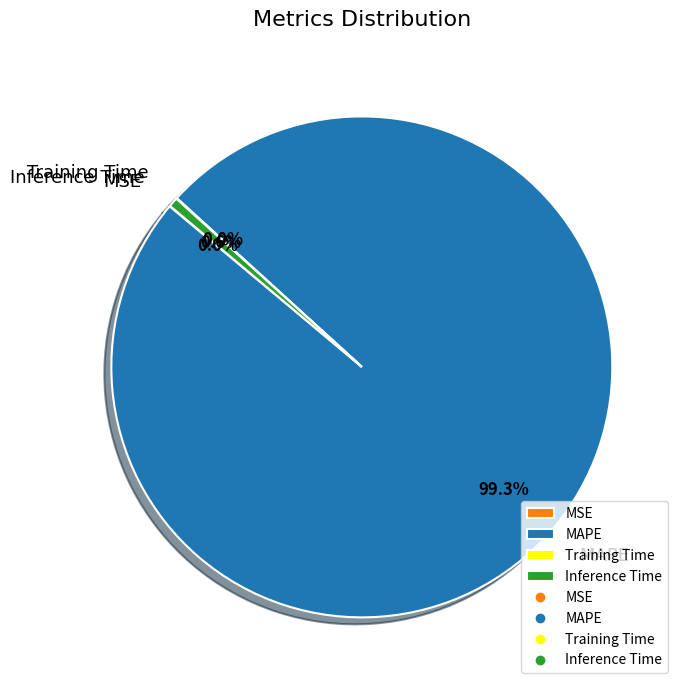

Do MAPE and Inference Time together represent more than half of the pie?

Yes